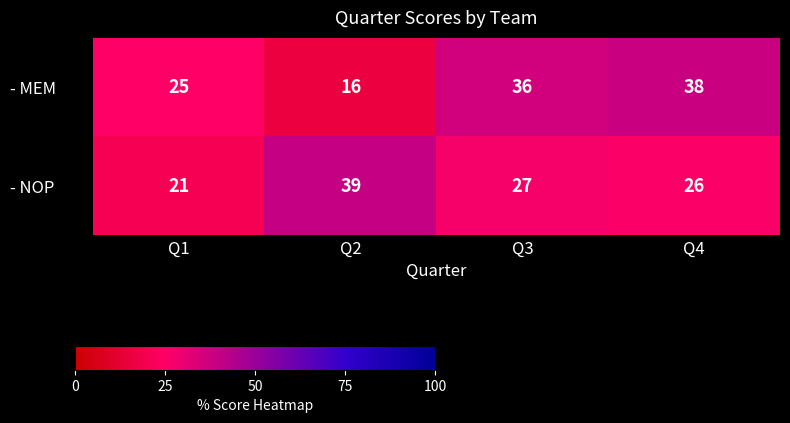

The - MEM series shows 38 at Q4. True or false?

True